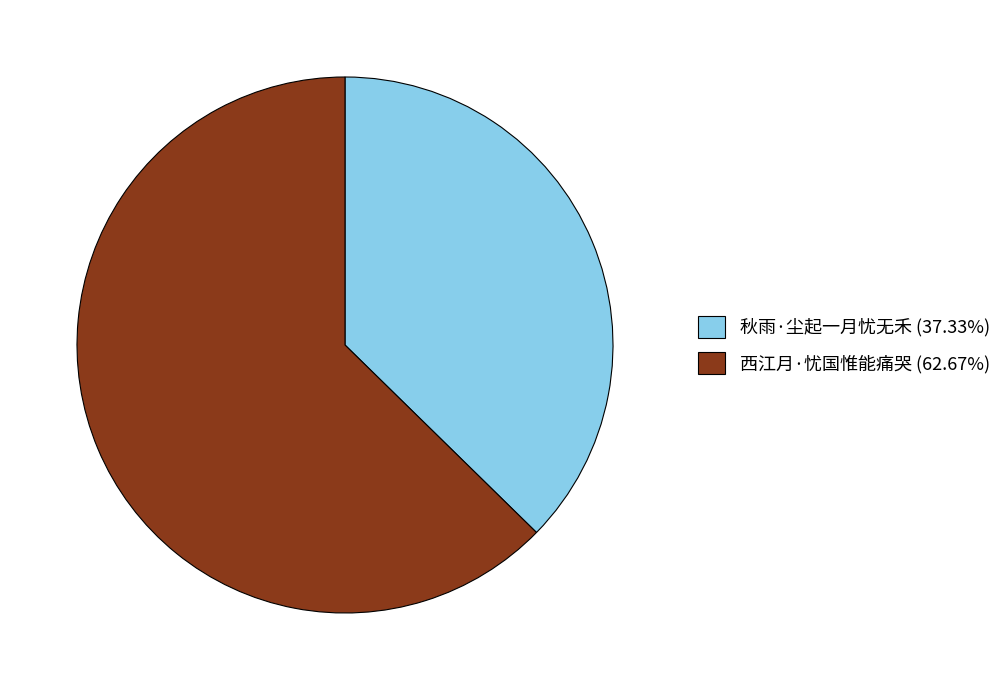

True or false: 西江月·忧国惟能痛哭 accounts for 69% of the total.

False